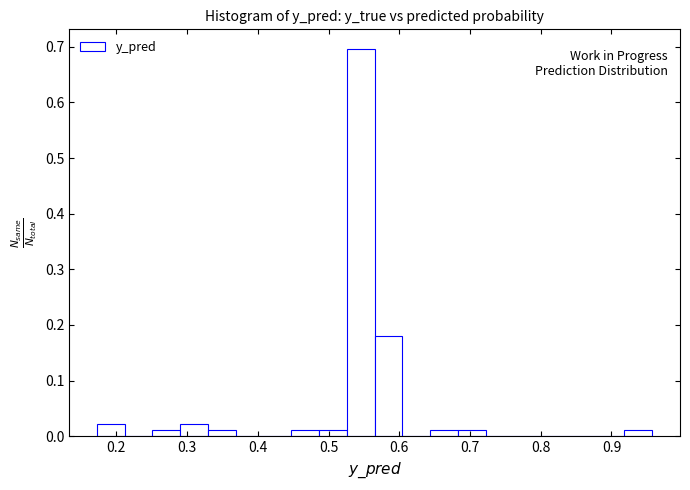

Read against the x-axis, roughly where is the centre of the tallest bar?

0.55